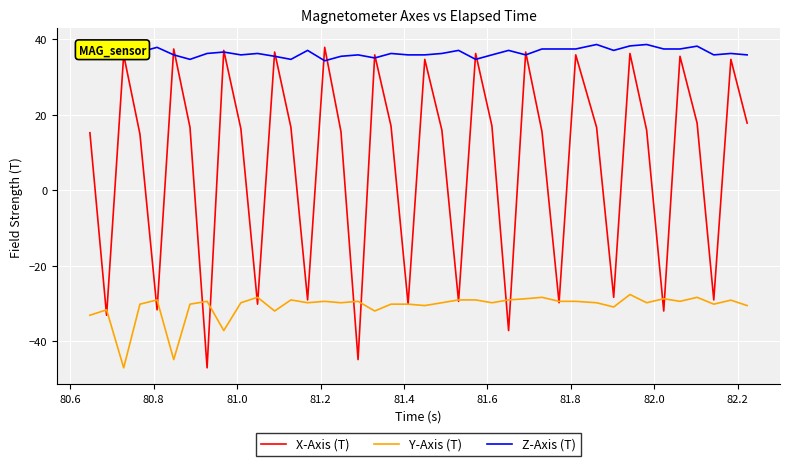

Which series has the largest total across all categories?

Z-Axis (T)